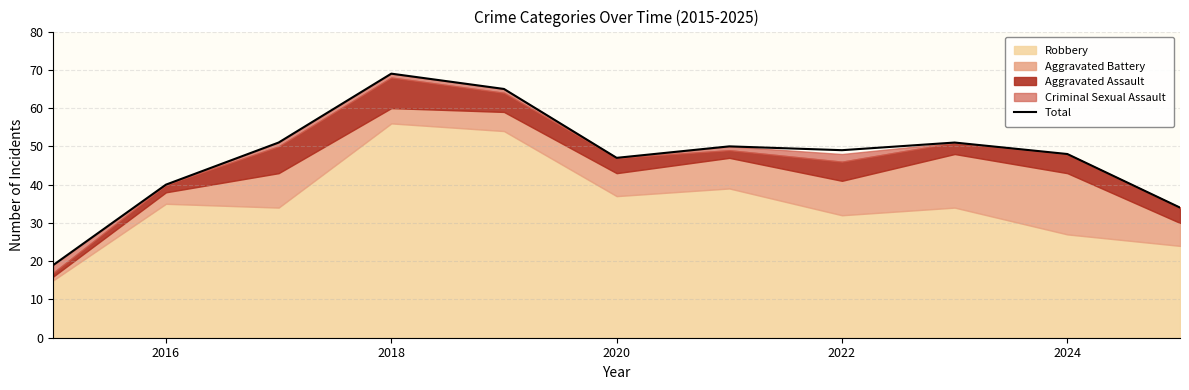

What is the minimum value for Total?

19